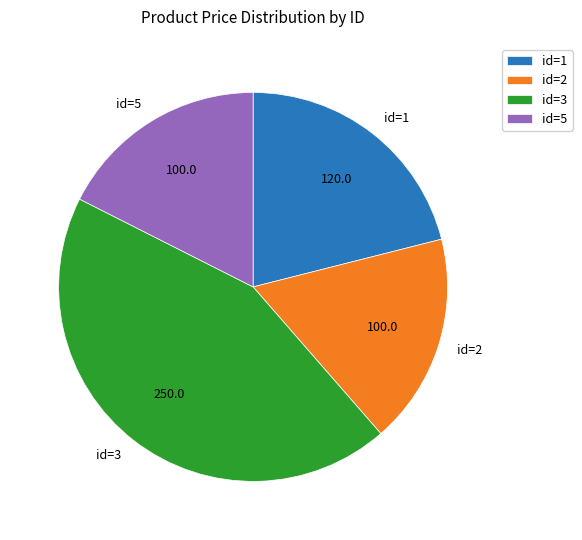

True or false: id=3 accounts for 36% of the total.

False